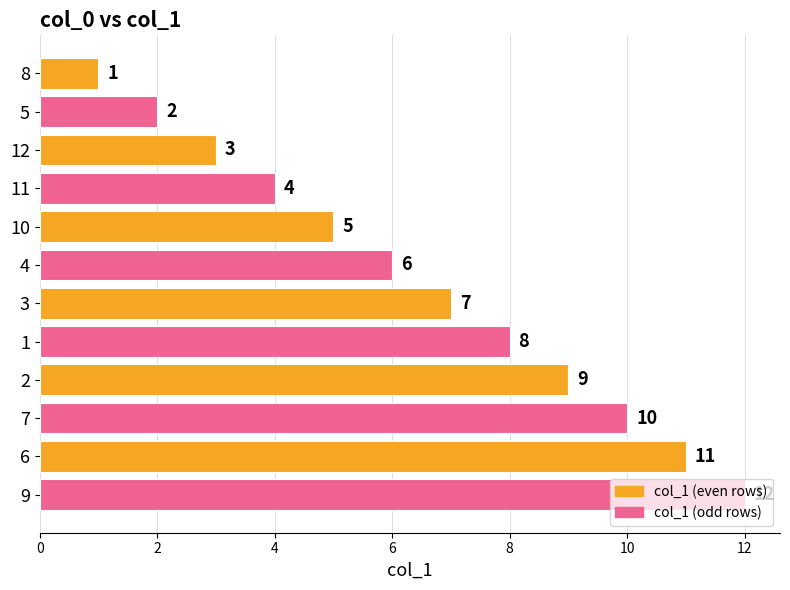

True or false: the data shows 2 at 5.

True